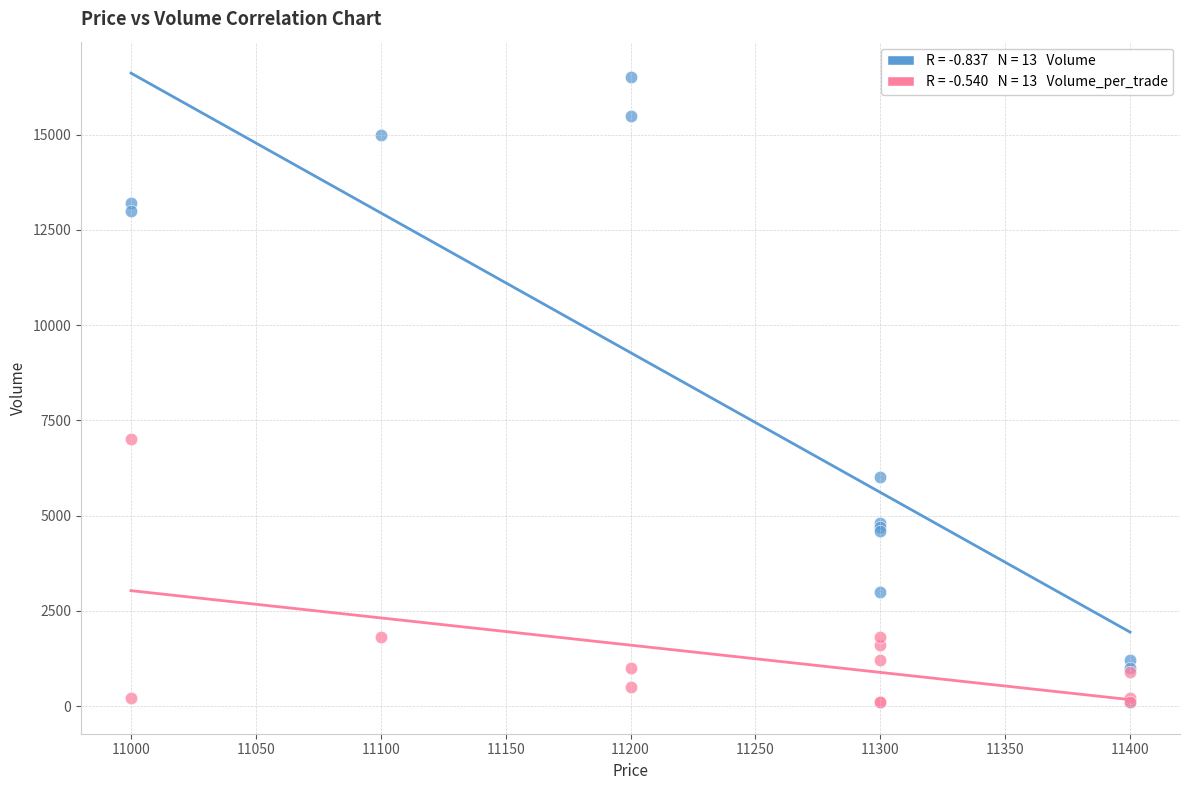

Across all series, what Y value is closest to 8300?

7000